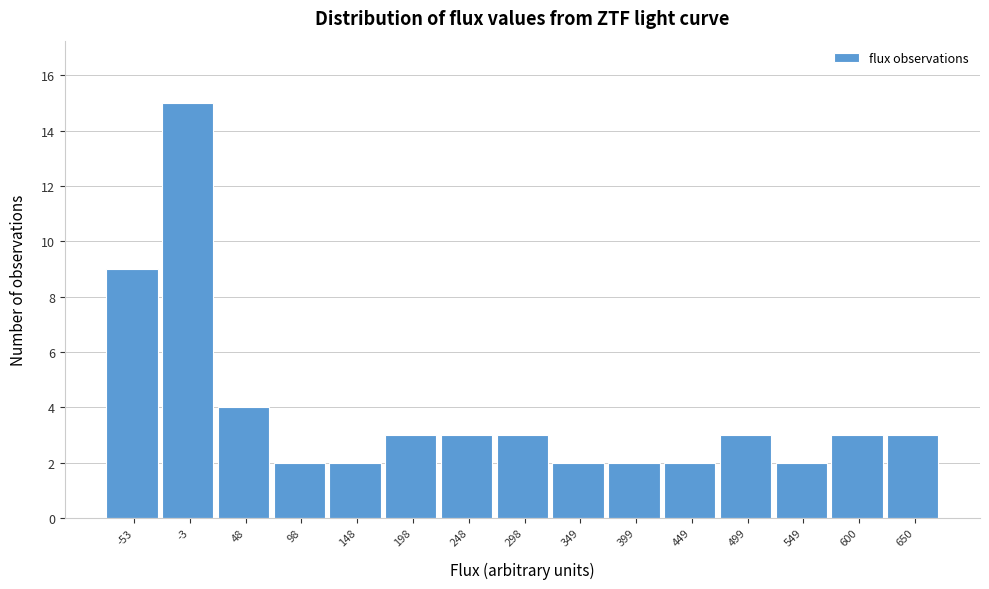

Reading left to right, what are all the values shown in this chart?

9	15	4	2	2	3	3	3	2	2	2	3	2	3	3